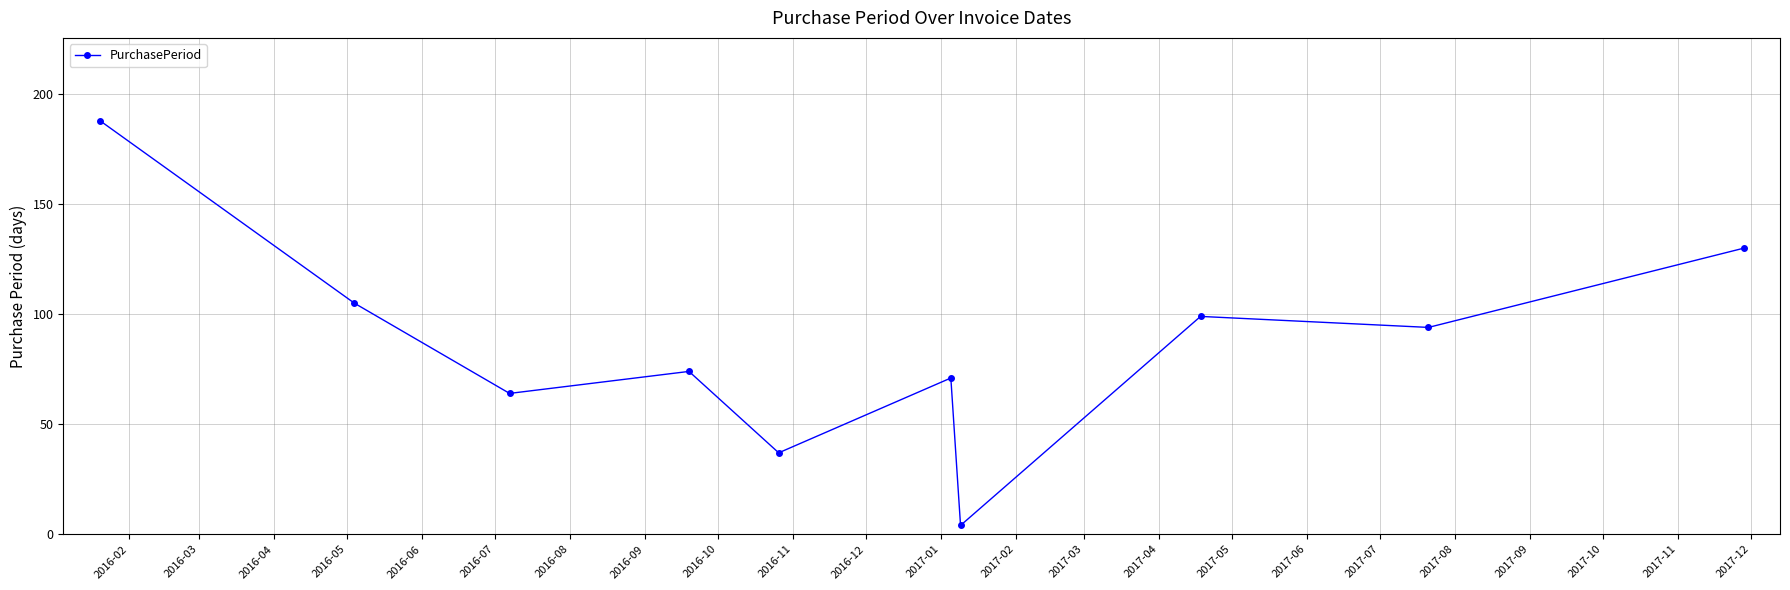

Reading right to left, list all the values displayed in this chart.

130	94	99	4	71	37	74	64	105	188